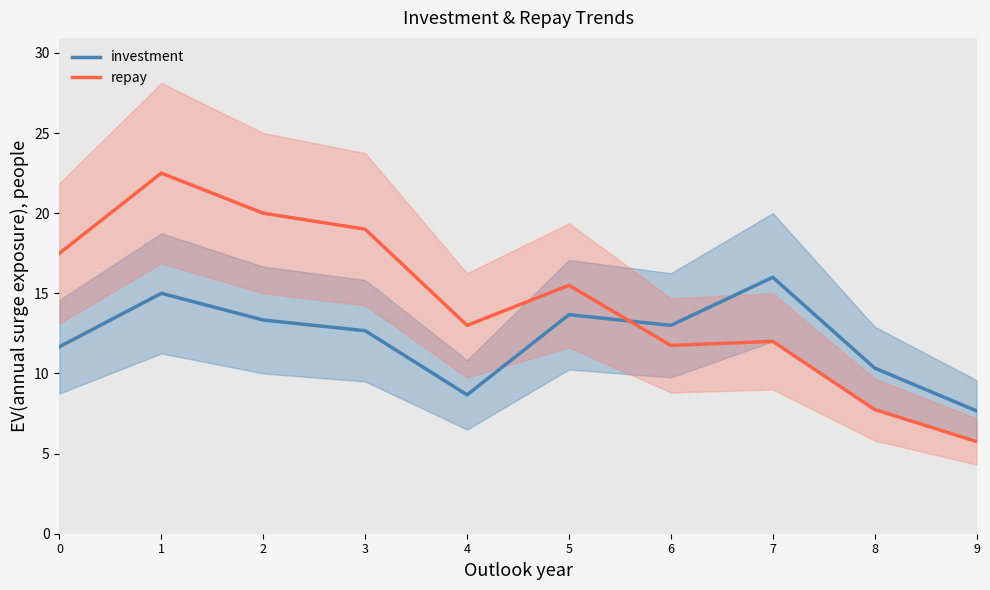

After their last crossing, which series has the higher values: repay or investment?

investment